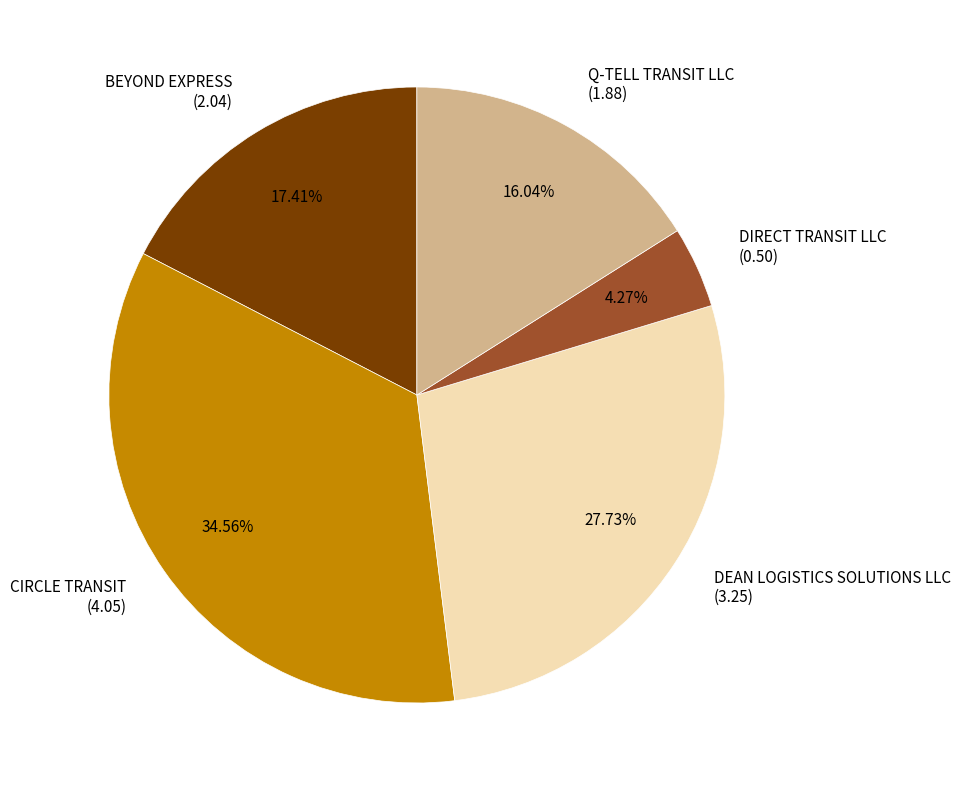

Which category has the smallest portion of the pie?

DIRECT TRANSIT LLC